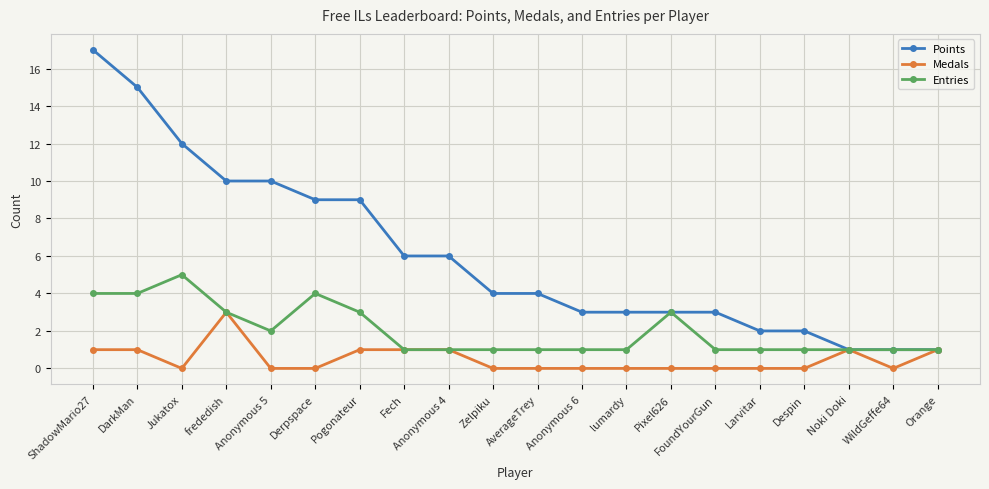

Which series has the widest spread of values?

Points